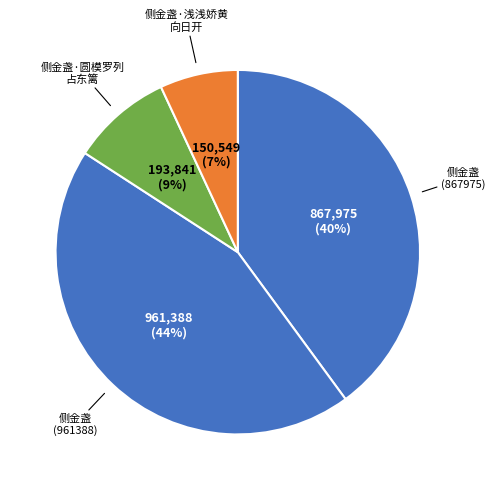

What is the smallest slice in the pie chart?

侧金盏·浅浅娇黄向日开